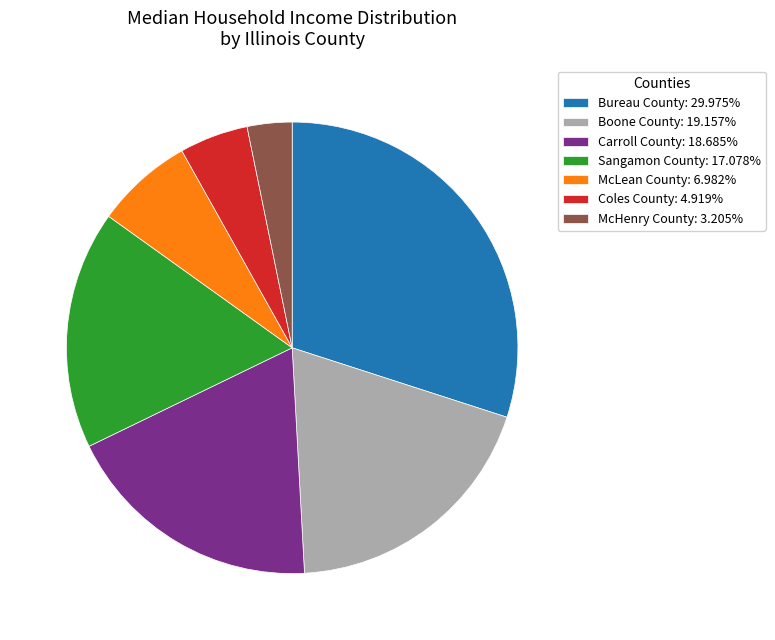

Is the sum of Coles County: 4.919% and Carroll County: 18.685% greater than half?

No